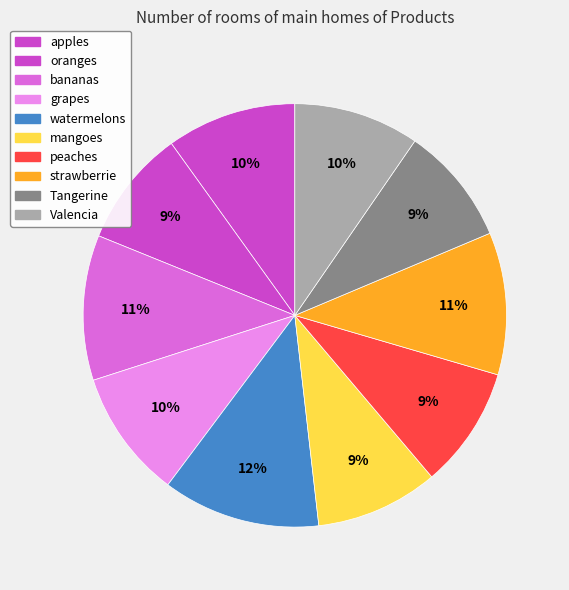

To the nearest percent, what percentage of the pie is peaches?

9%